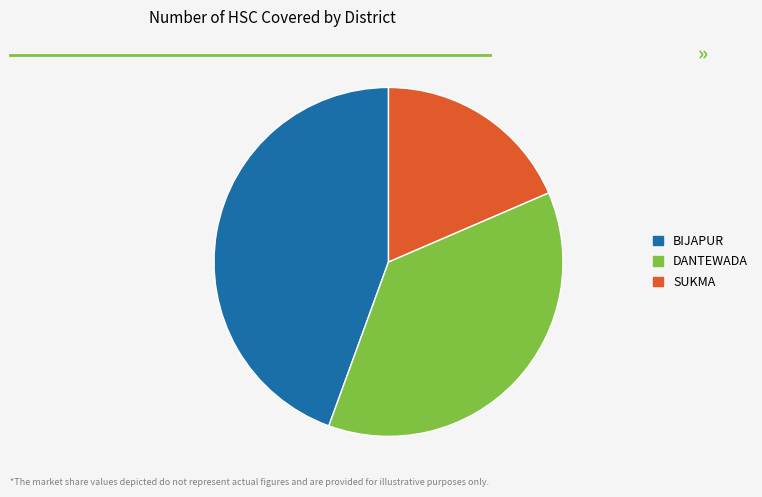

Which category has the biggest portion of the pie?

BIJAPUR